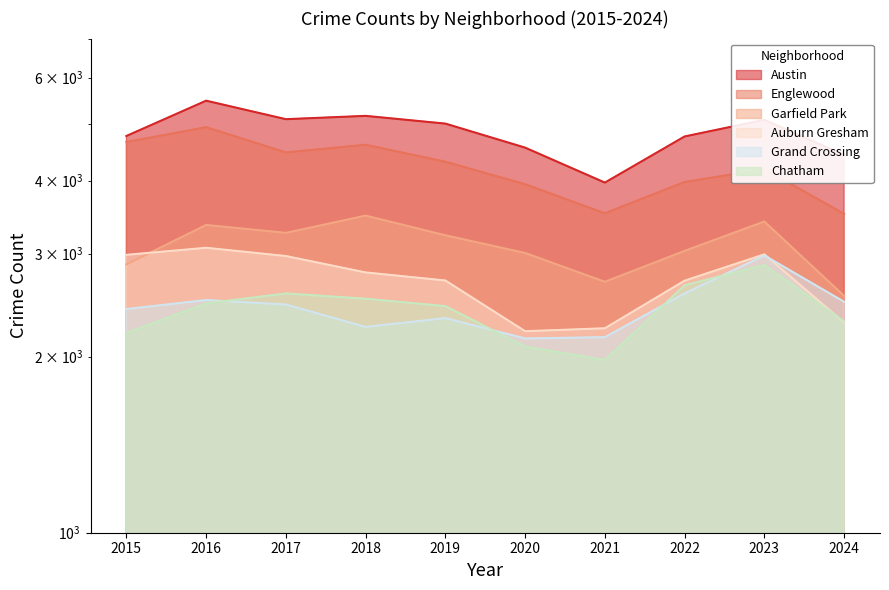

Rank the categories by Chatham value from lowest to highest.

2021, 2020, 2015, 2024, 2019, 2016, 2018, 2017, 2022, 2023